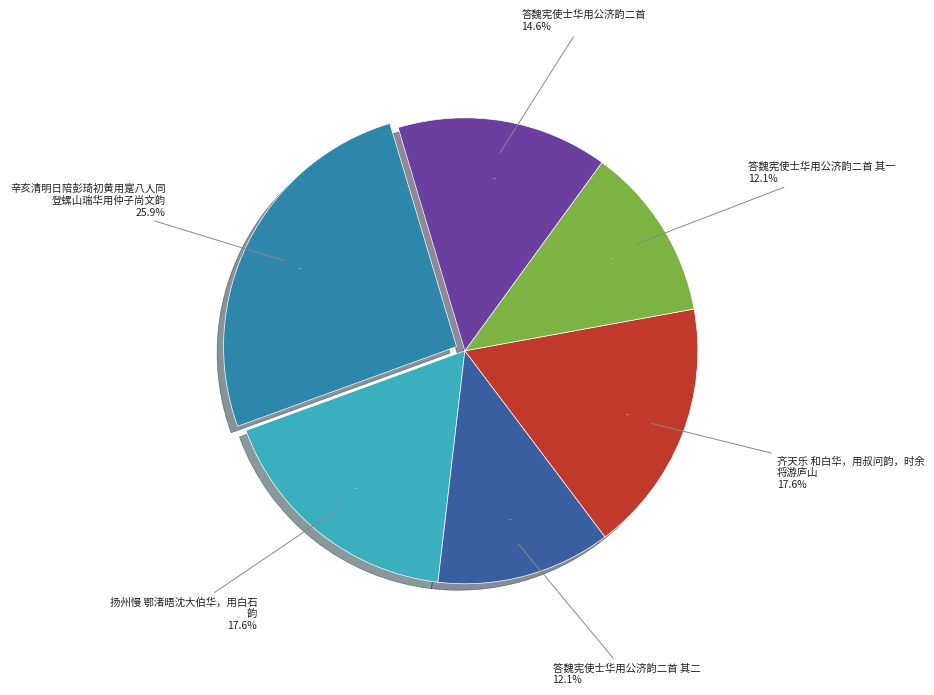

Count the number of slices in the pie.

6